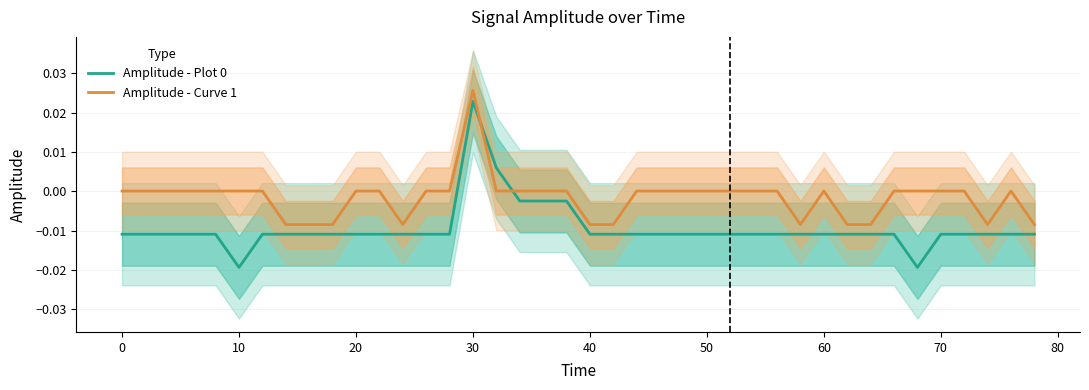

What are all the series names shown in the legend?

Amplitude - Plot 0, Amplitude - Curve 1